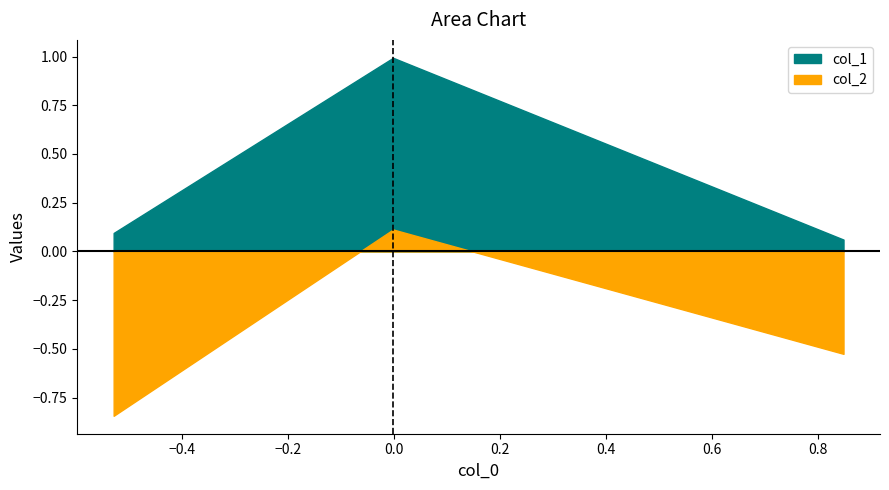

Is the value of col_1 at 0 greater than the value of col_2 at 0?

Yes